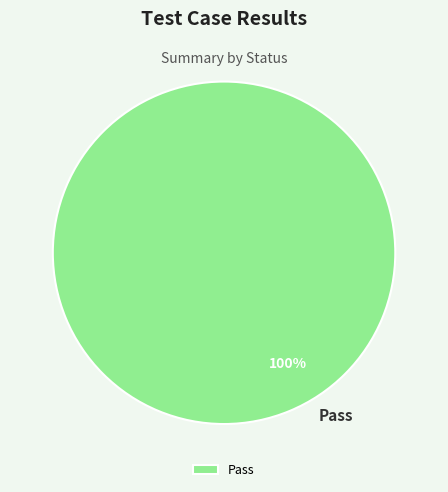

What is the majority slice?

Pass